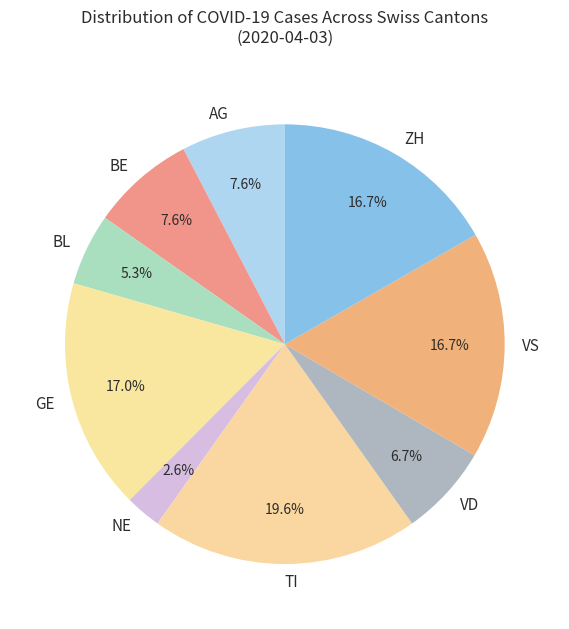

Do ZH and NE together represent more than half of the pie?

No